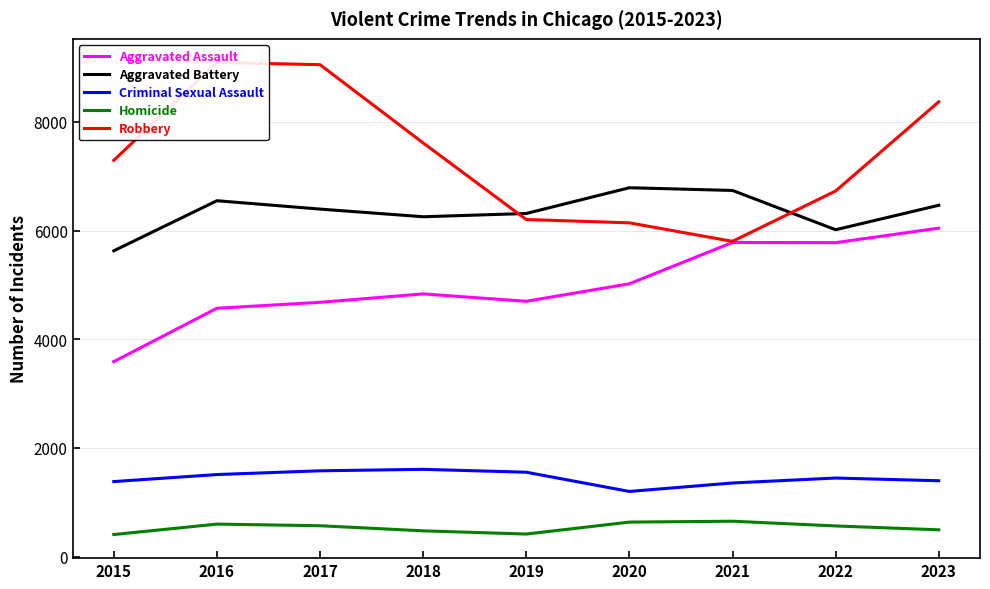

Which series has the widest spread of values?

Robbery